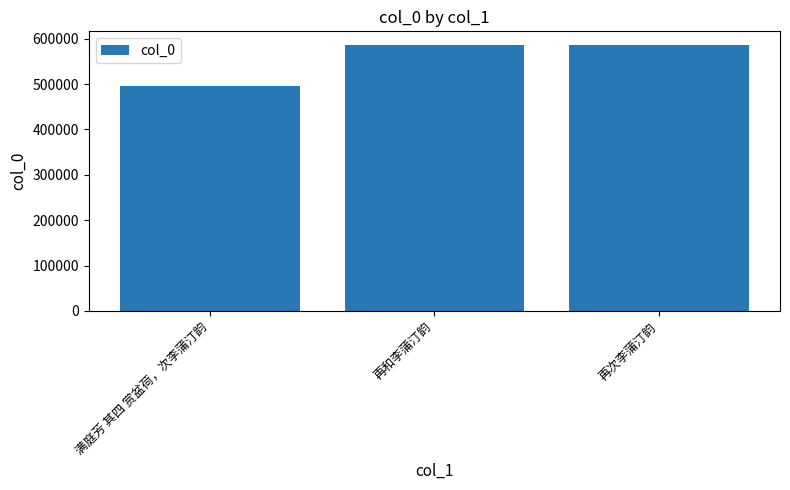

Is it true that the value at 再次李蒲汀韵 is 1013966?

False